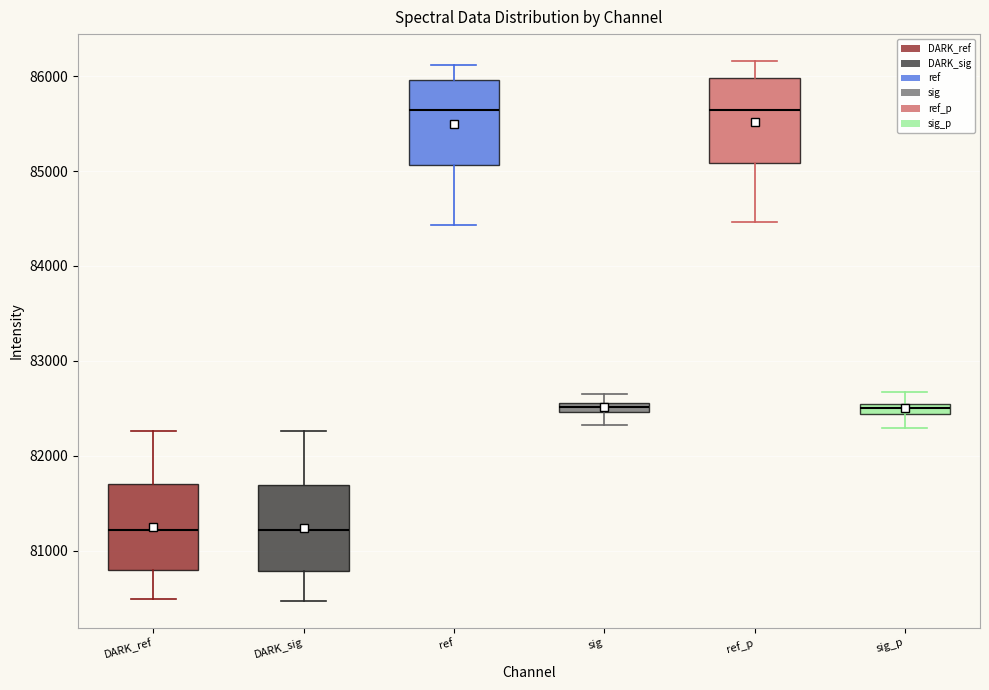

Where is the upper edge of the box for DARK_sig on the y-axis? The values are not printed on the chart, so give them approximately, as read against the axis.

81700